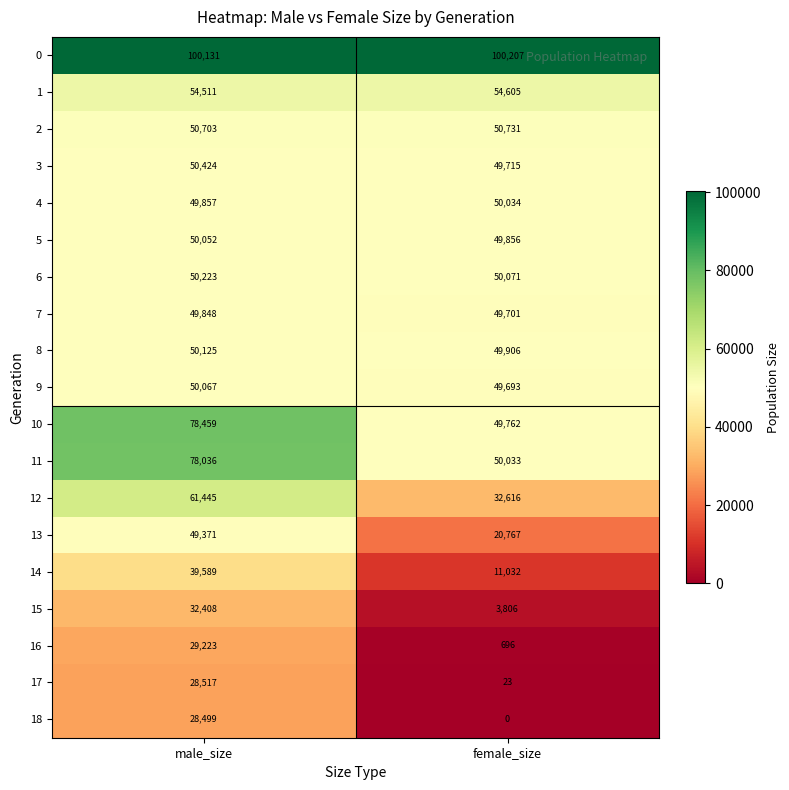

What is the difference between the 11 values at female_size and male_size?

28003